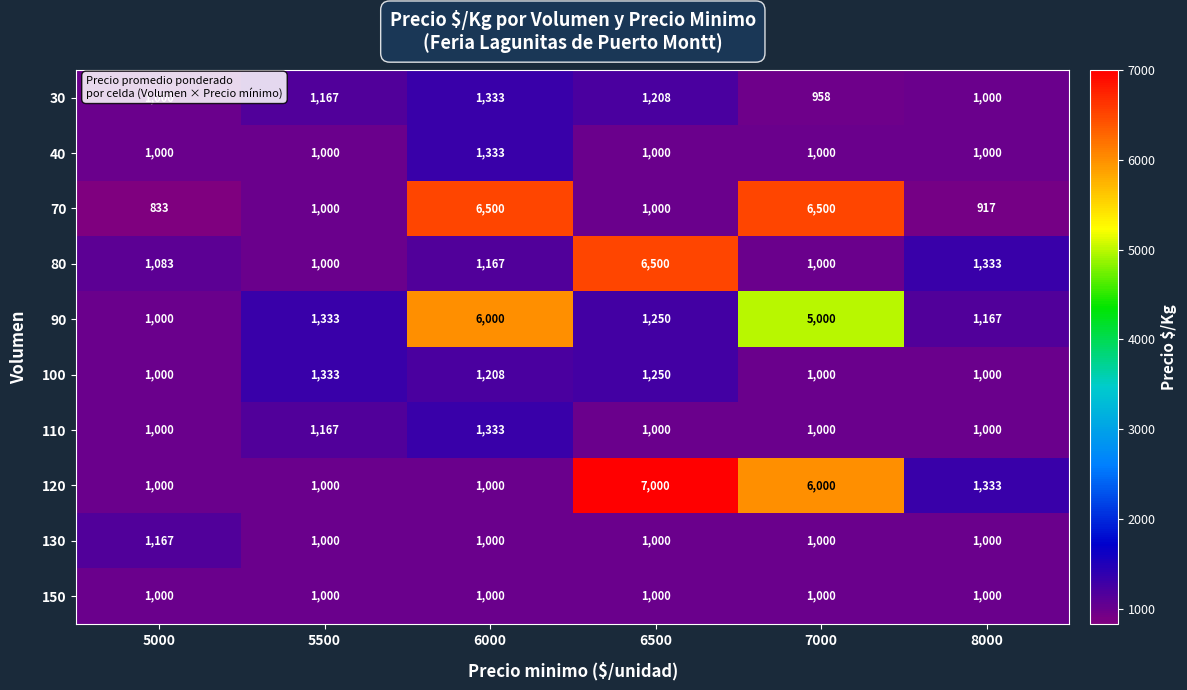

Is it true that 30 equals 1564 at 5500?

False